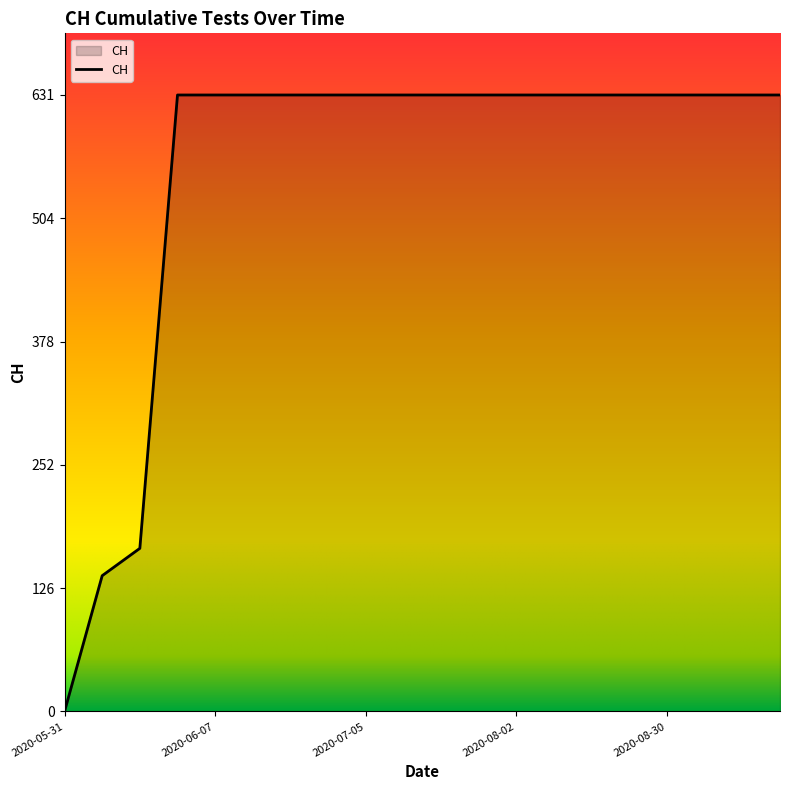

What is the maximum value shown in the chart?

631